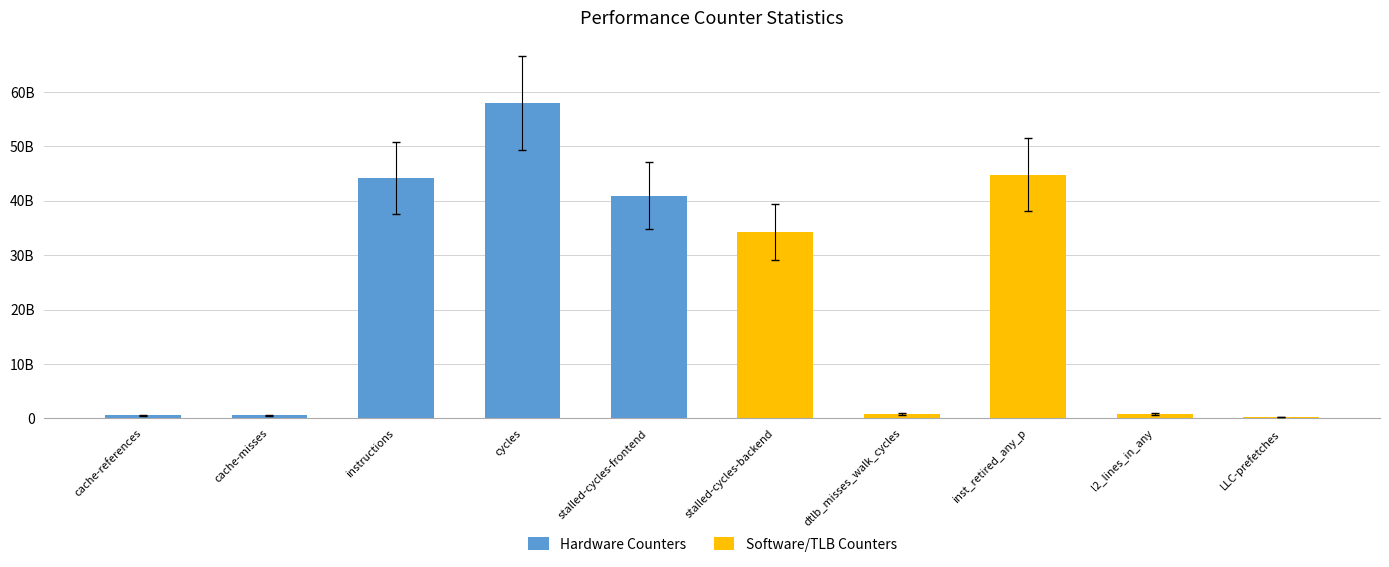

How many values in the Hardware Counters series are below 540298693?

5